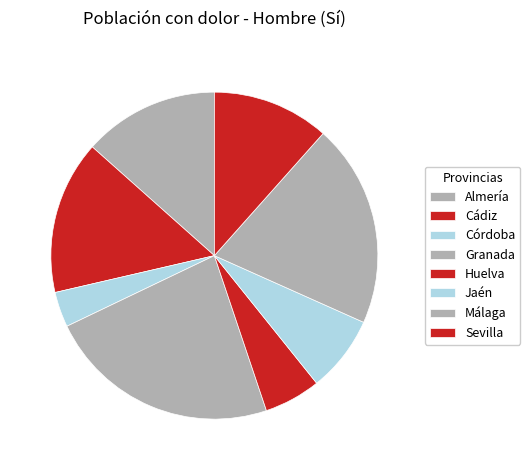

To the nearest percent, what portion does Córdoba represent?

3%